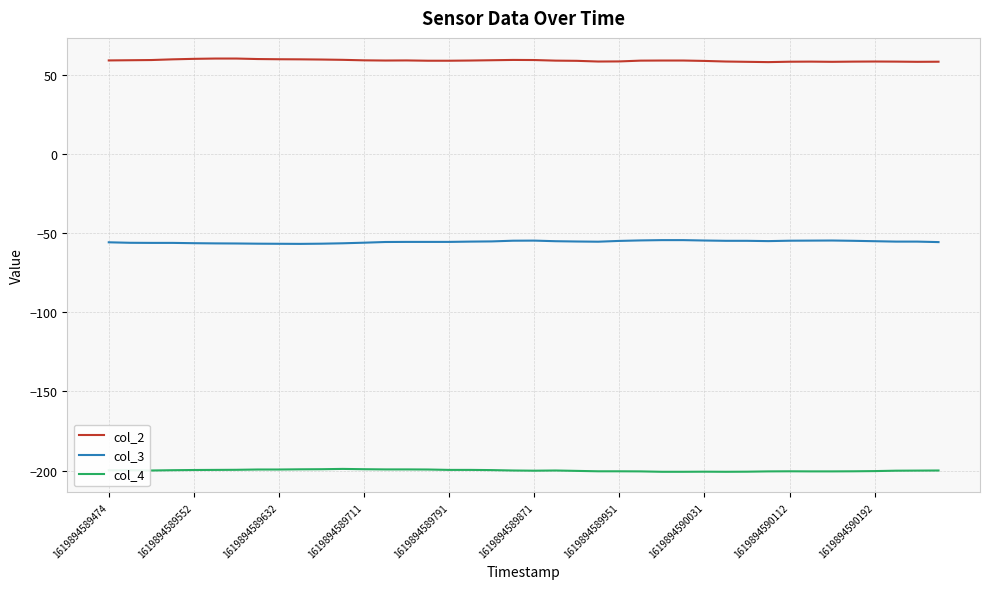

What is the average value of the col_4 series?

-199.9